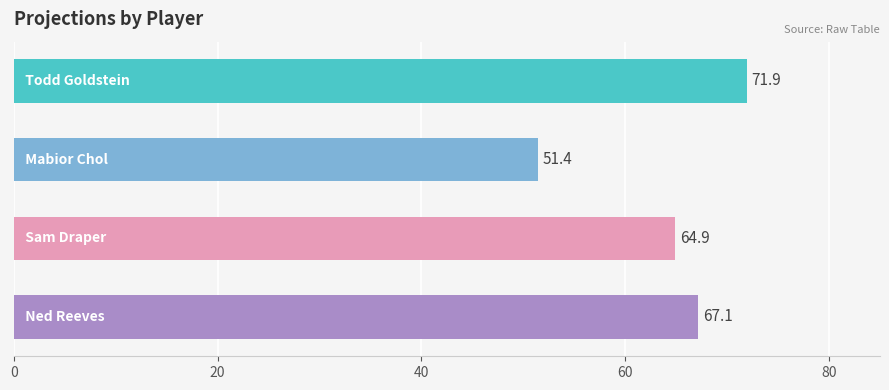

Reading bottom to top, extract all data points from this chart.

67.1	64.9	51.4	71.9